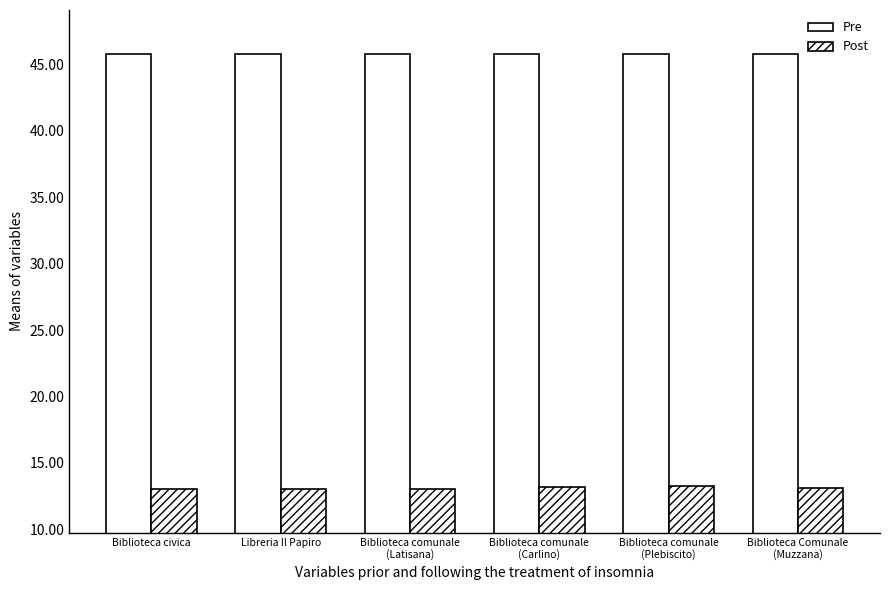

Rank the categories by Pre value from lowest to highest.

Libreria Il Papiro, Biblioteca civica, Biblioteca comunale
(Carlino), Biblioteca comunale
(Latisana), Biblioteca Comunale
(Muzzana), Biblioteca comunale
(Plebiscito)